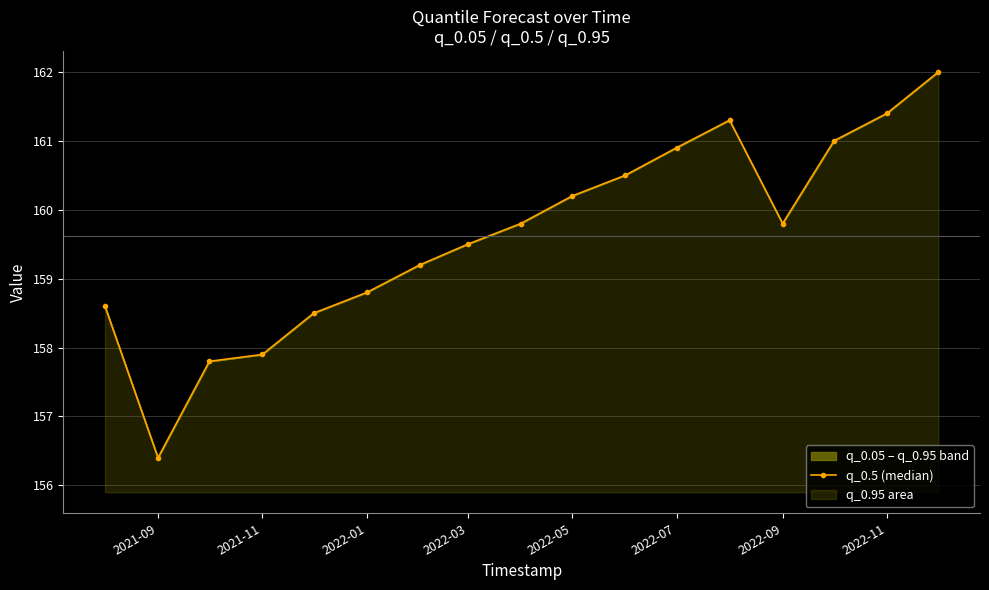

Does the chart have visible grid lines?

Yes